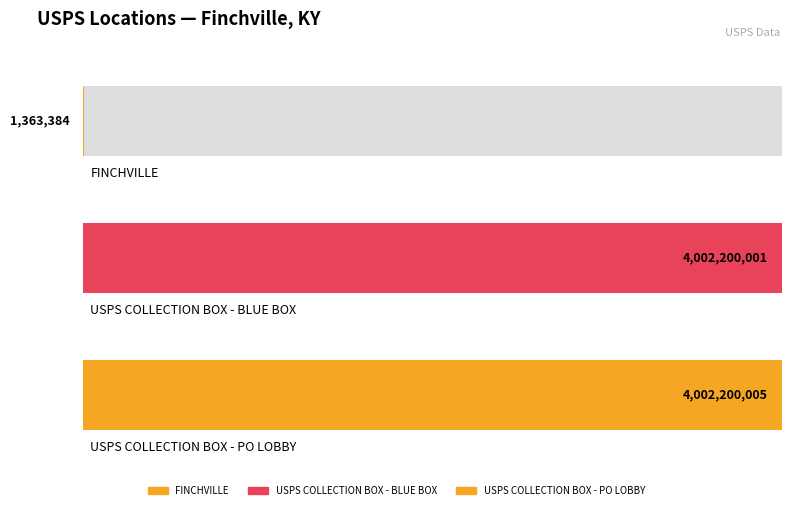

How many bars are there in total?

3